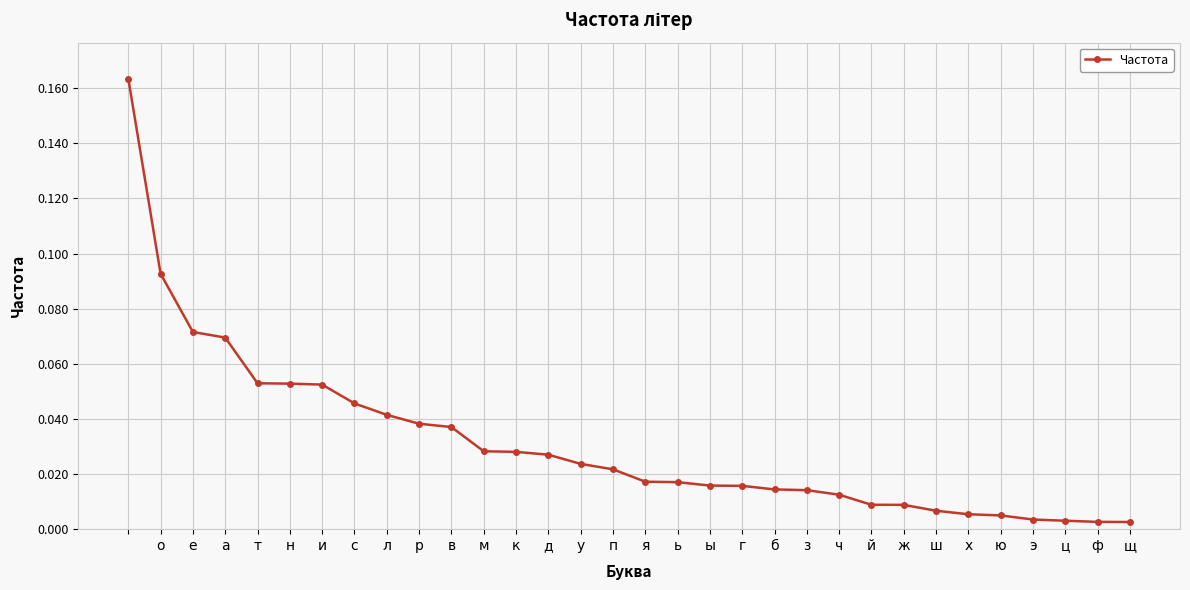

The chart shows a value of 0.0 at и. True or false?

False